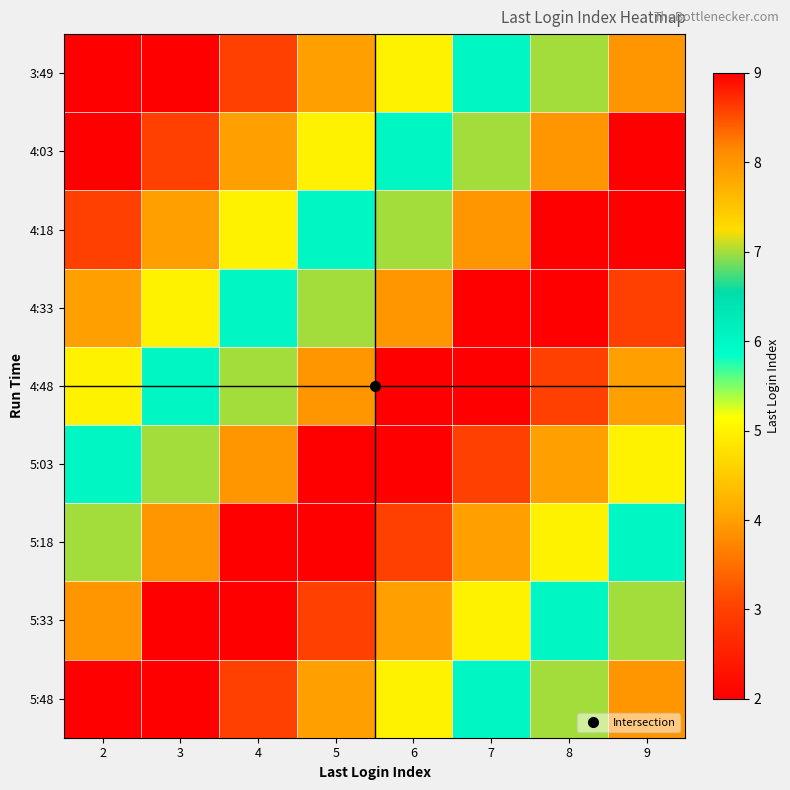

What is the minimum value shown in the chart?

2